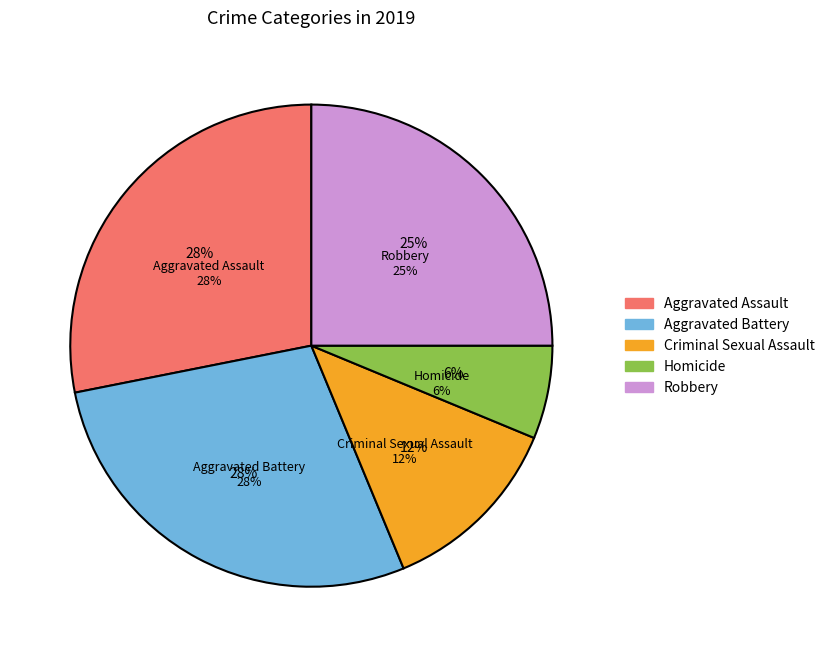

Which slice is the largest?

Aggravated Assault